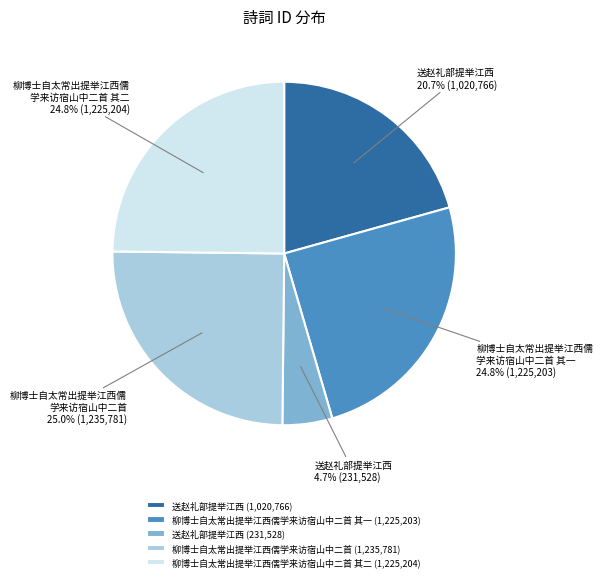

Approximately how many times larger is the value at 柳博士自太常出提举江西儒学来访宿山中二首 其一 (1,225,203) compared to 柳博士自太常出提举江西儒学来访宿山中二首 其二 (1,225,204)?

1.0